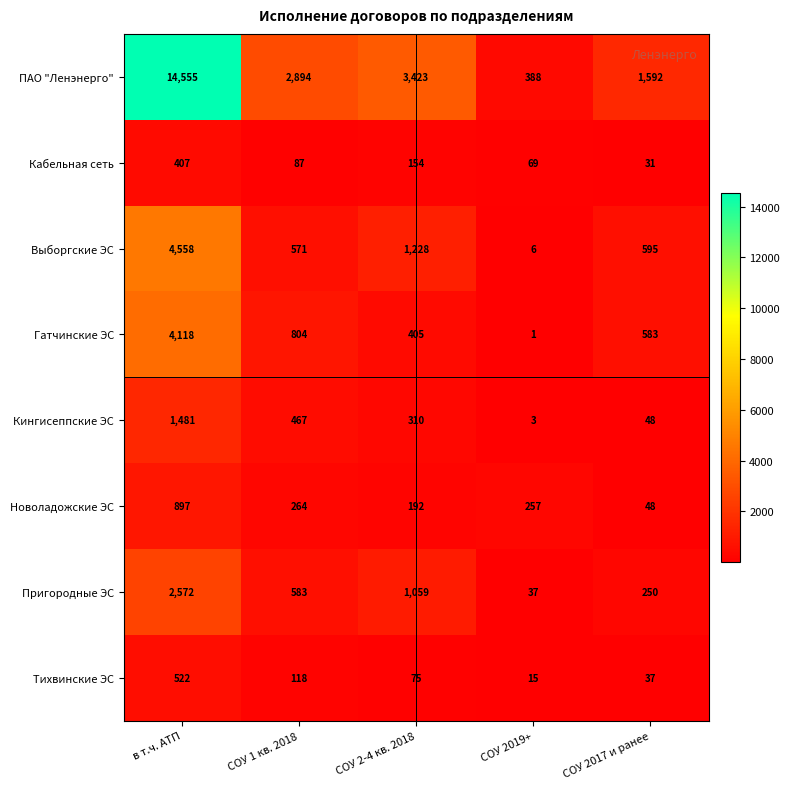

At which category does the chart reach its peak across all series?

в т.ч. АТП